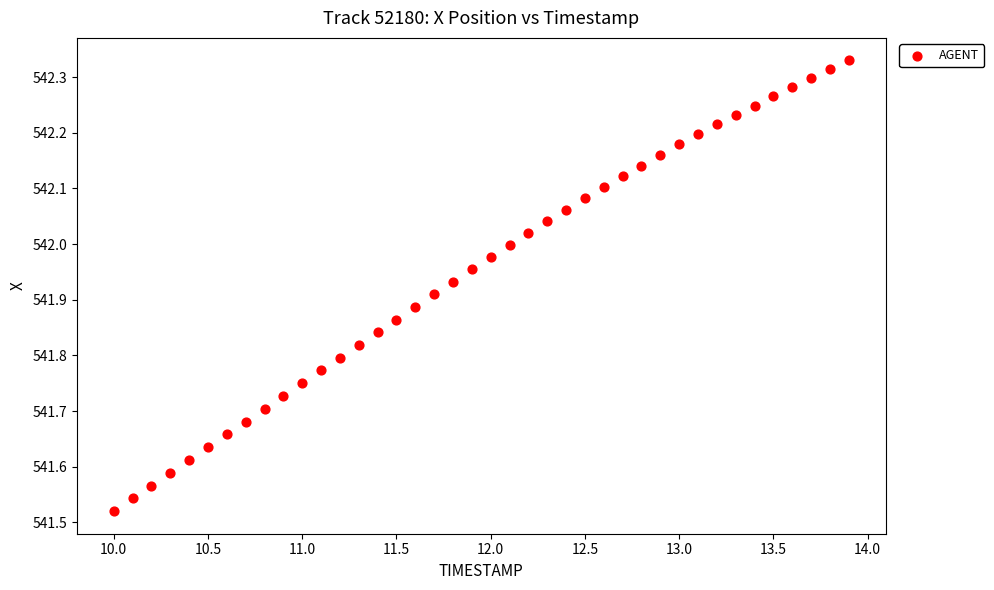

What is the range of X values (max minus min)?

3.9